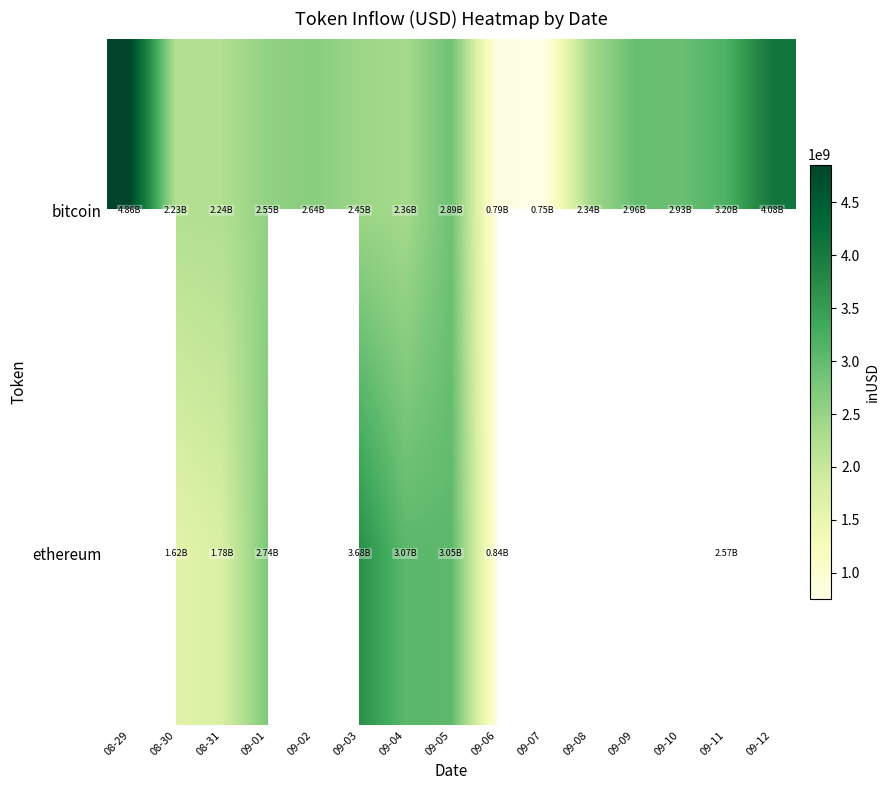

How many data points does each series have?

15